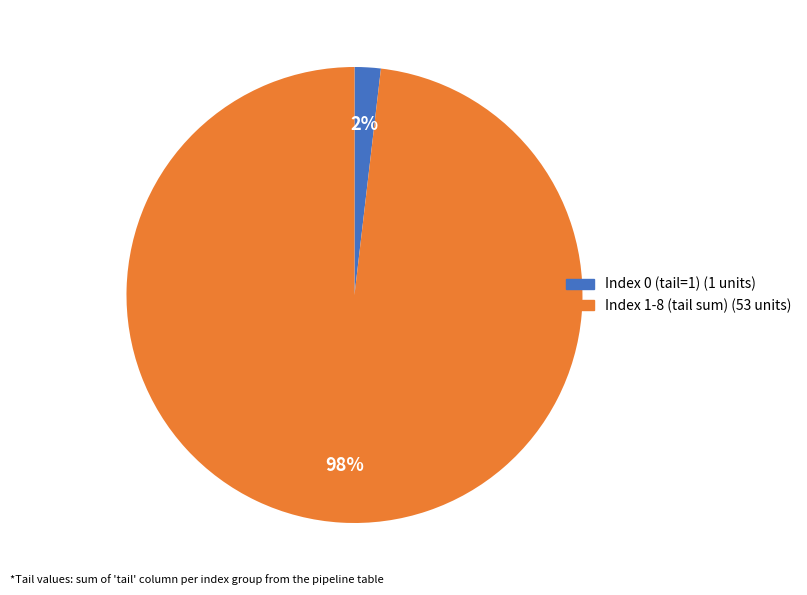

To the nearest percent, what is the difference between the largest and smallest slice percentages?

96%